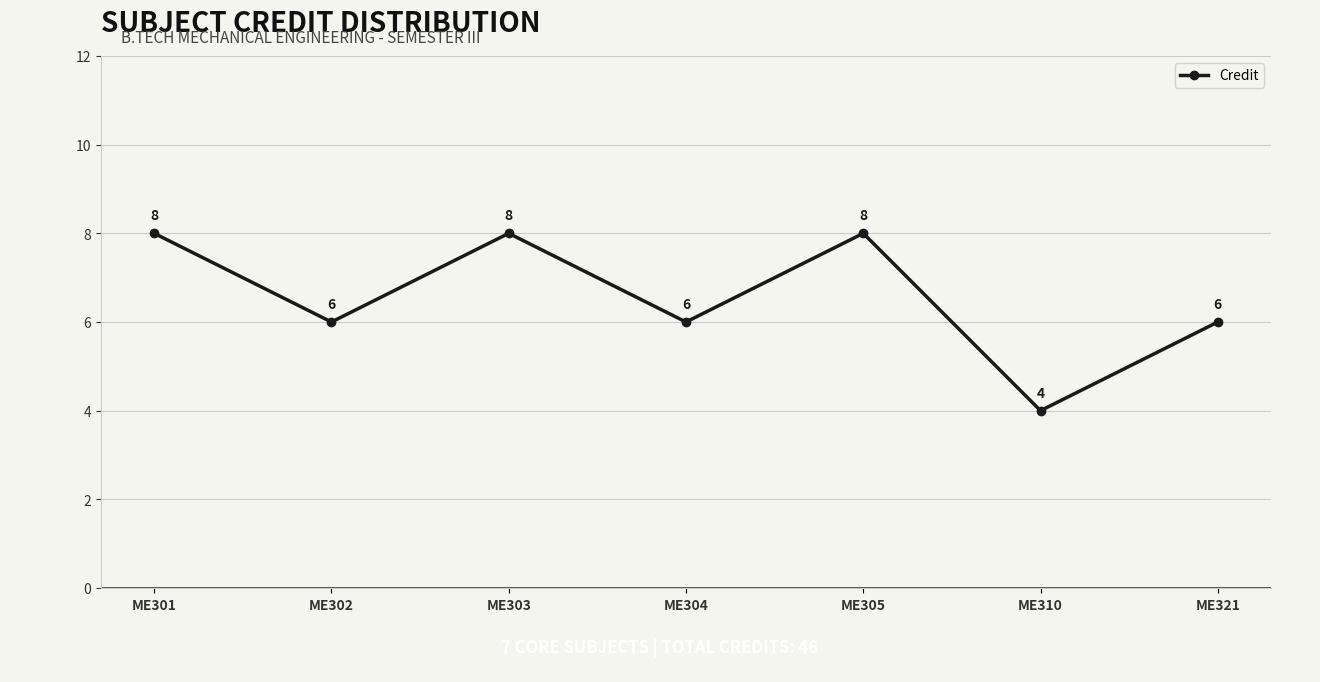

What is the difference between the values at ME310 and ME303?

4